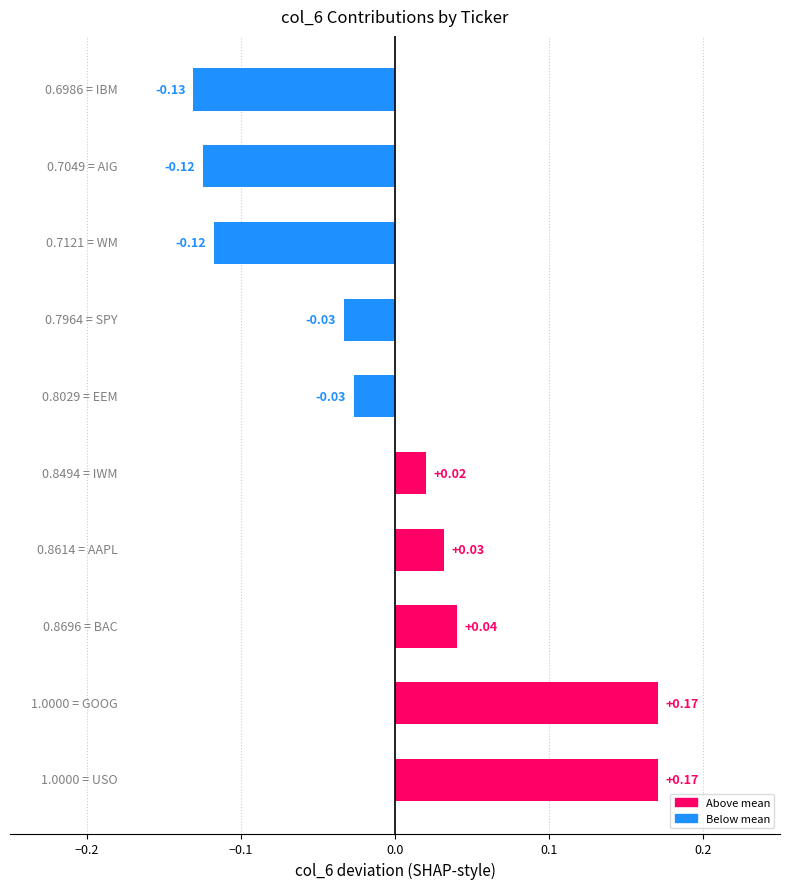

What is the difference between the maximum and minimum values?

0.3